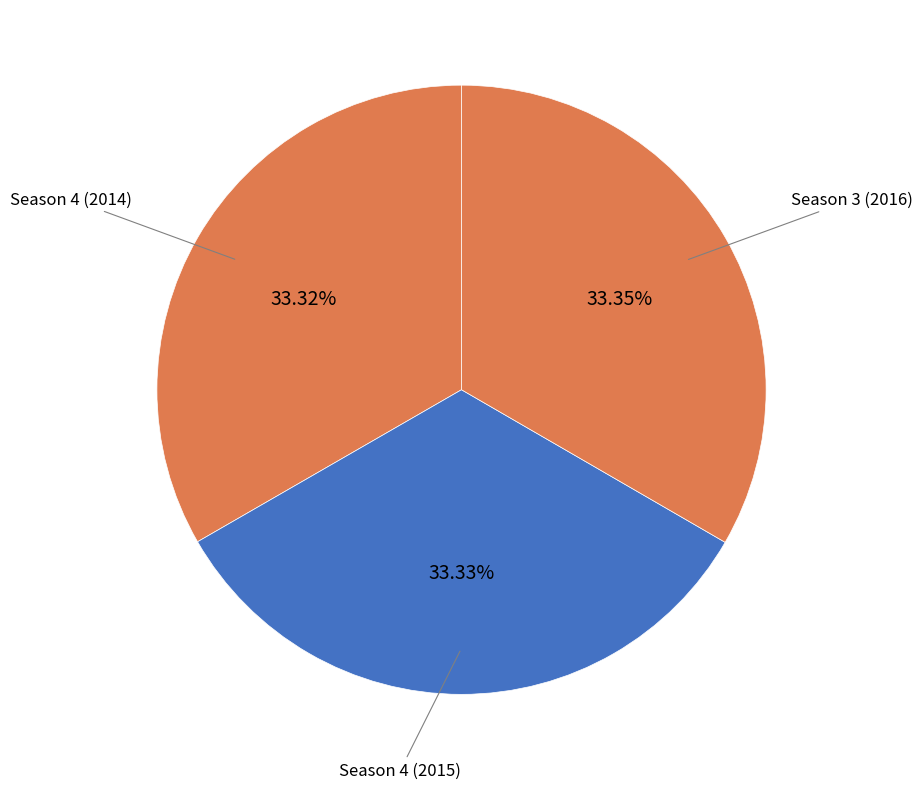

Rank the categories by value from lowest to highest.

Season 4 (2014), Season 4 (2015), Season 3 (2016)